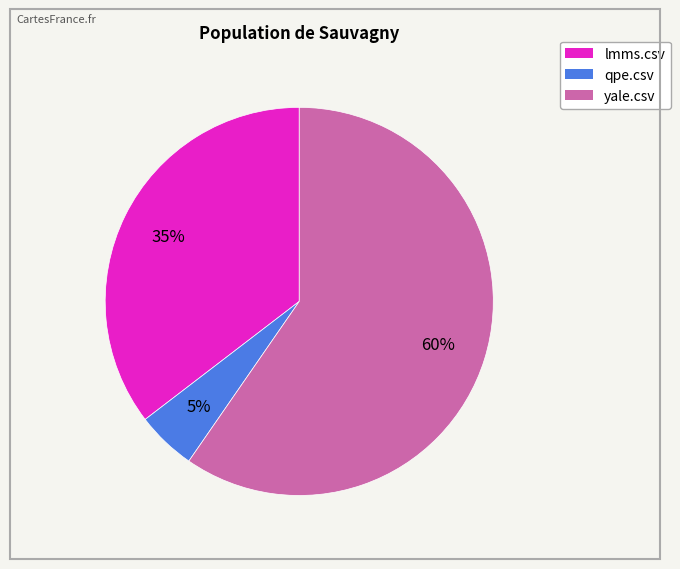

Which category has the biggest portion of the pie?

yale.csv